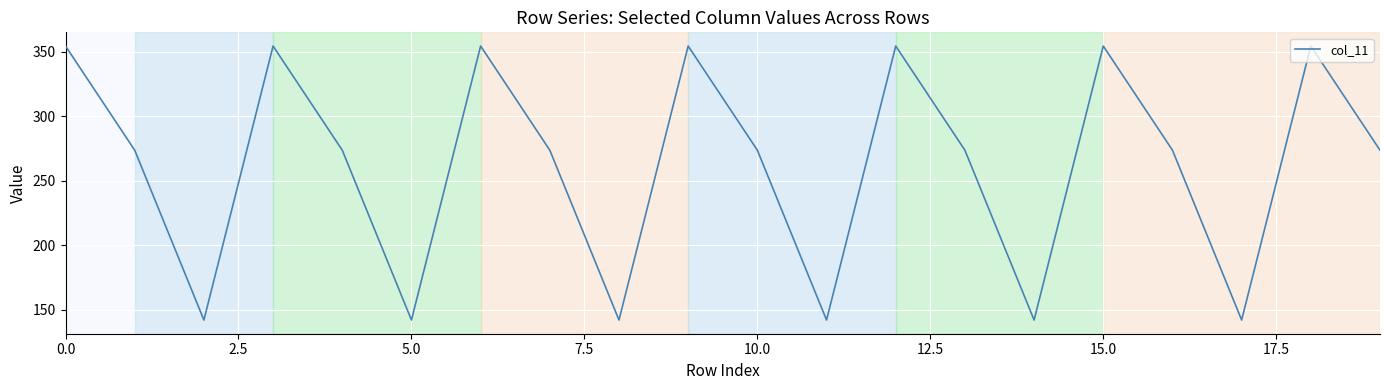

What is the difference between the maximum and minimum values?

212.5